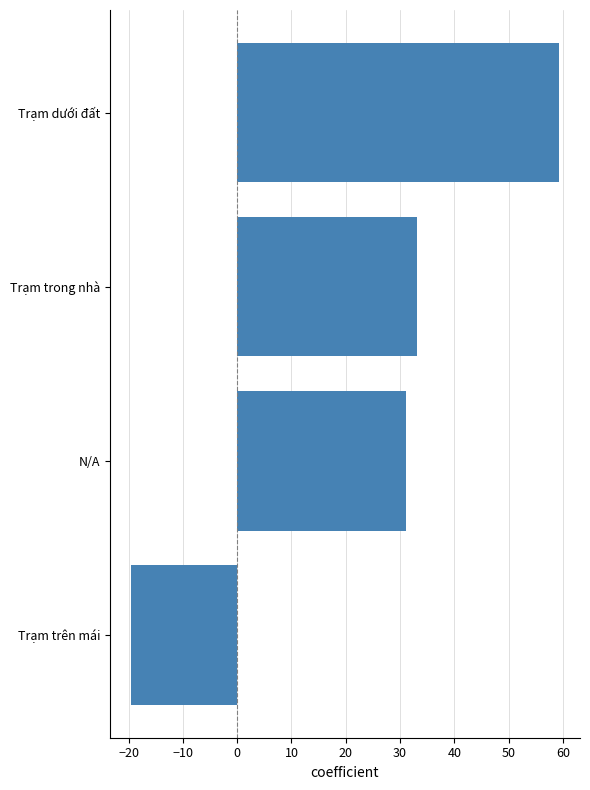

How many values are above zero?

3